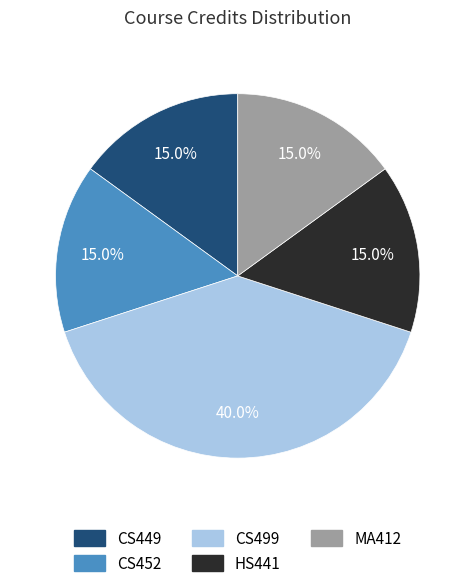

Between HS441 and CS499, which is larger?

CS499